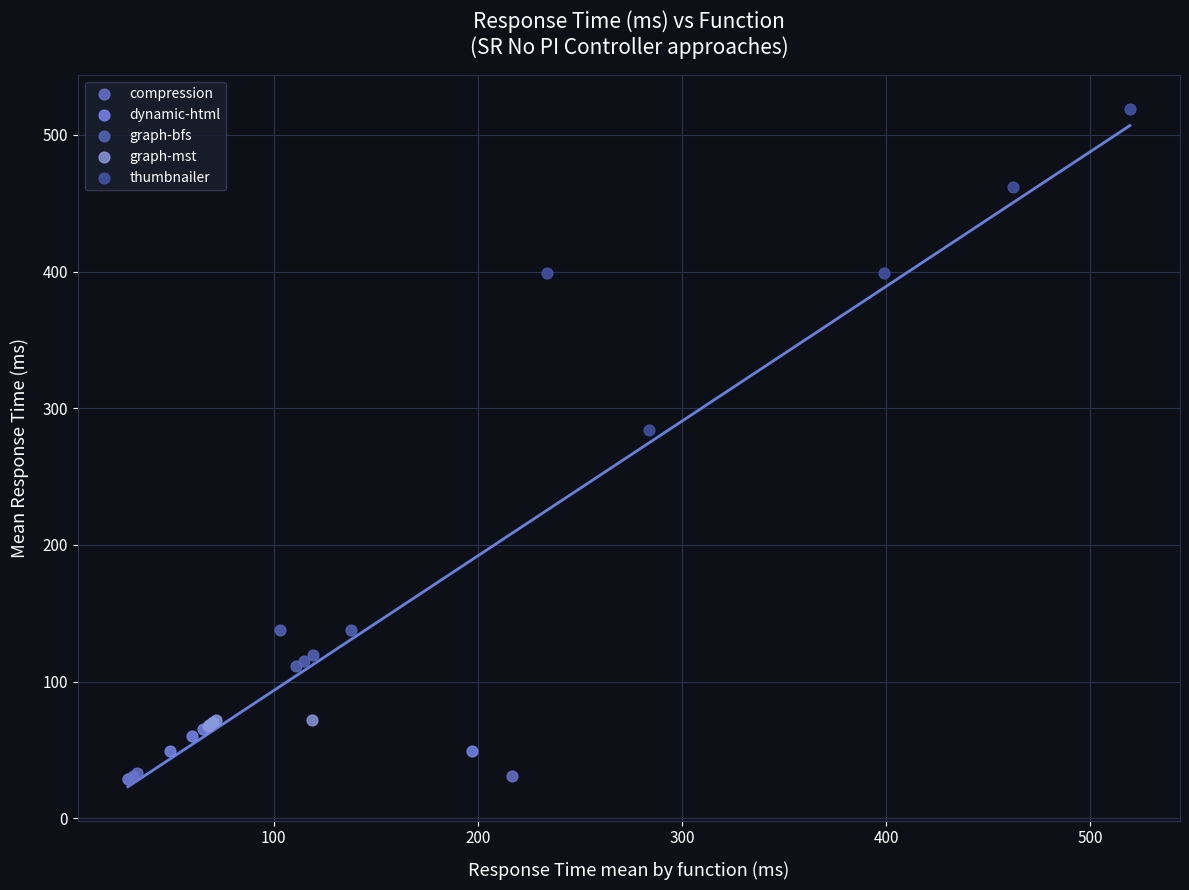

Which series has the largest Y range (max minus min)?

thumbnailer